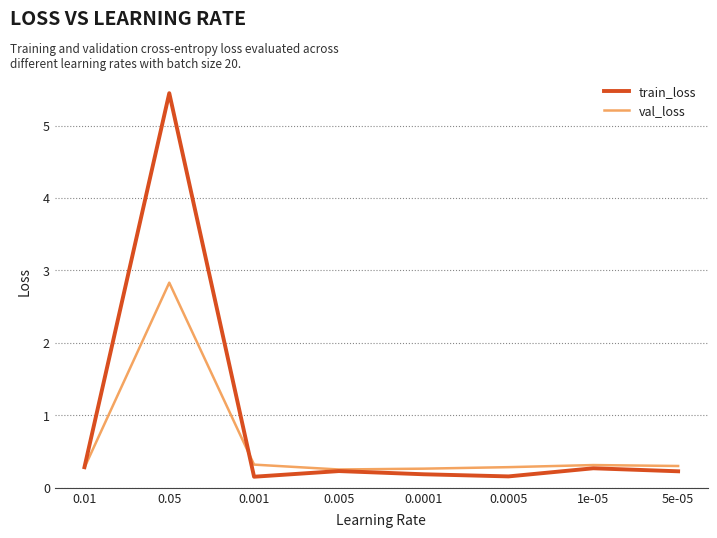

Rank the series by their maximum value, from highest to lowest.

train_loss, val_loss